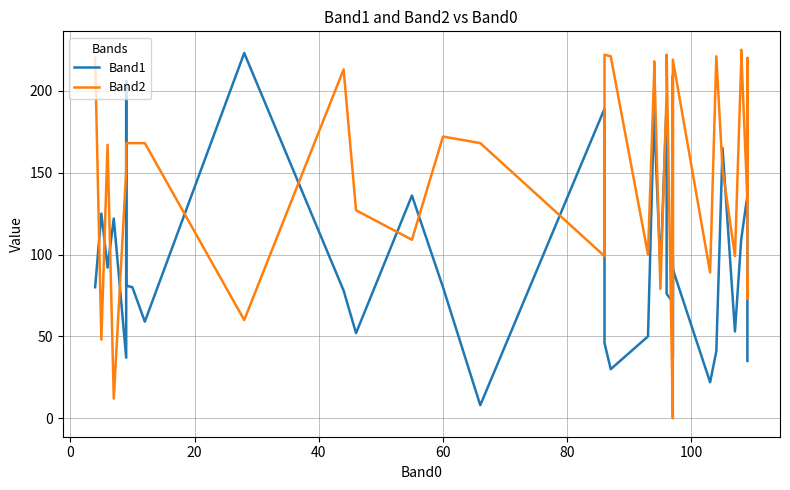

How many interior local peaks does the Band1 series have?

12